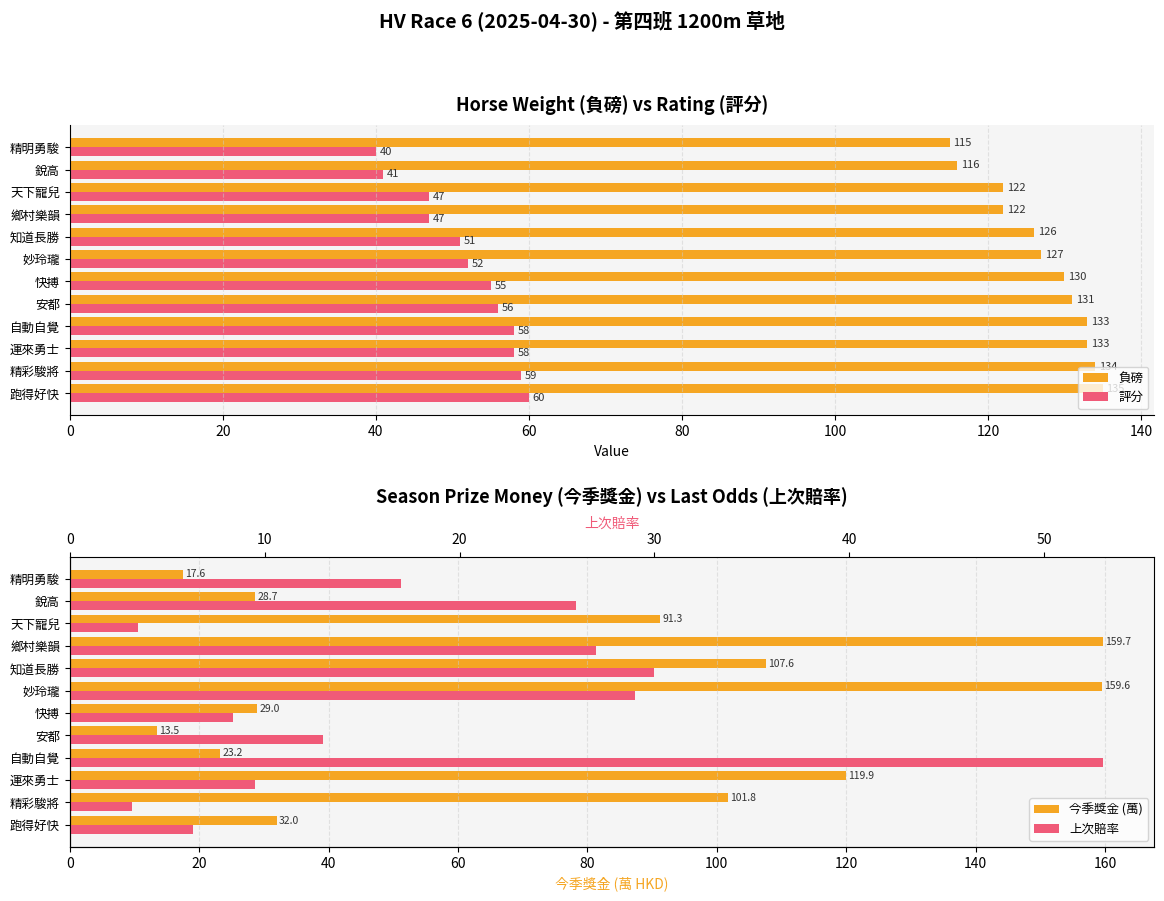

What is the minimum value for 負磅?

115